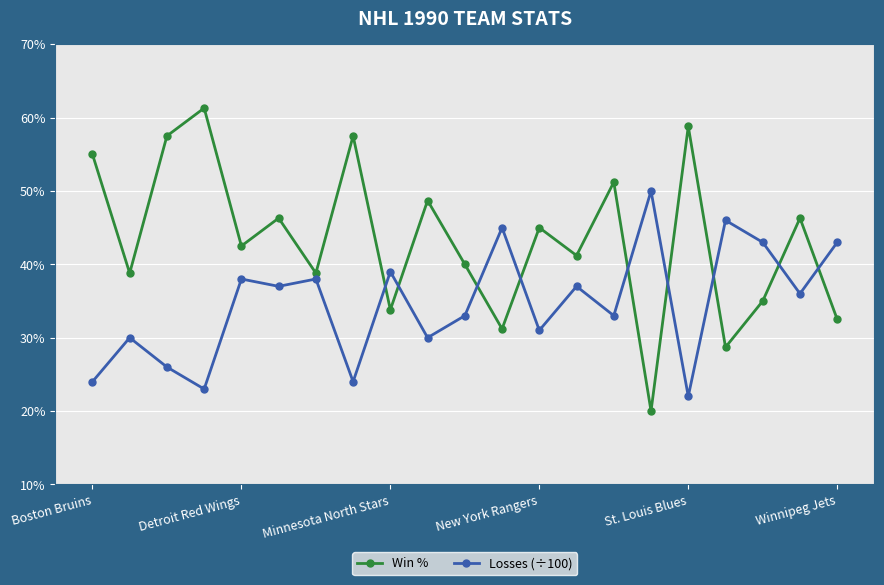

What are all the series names shown in the legend?

Win %, Losses (÷100)